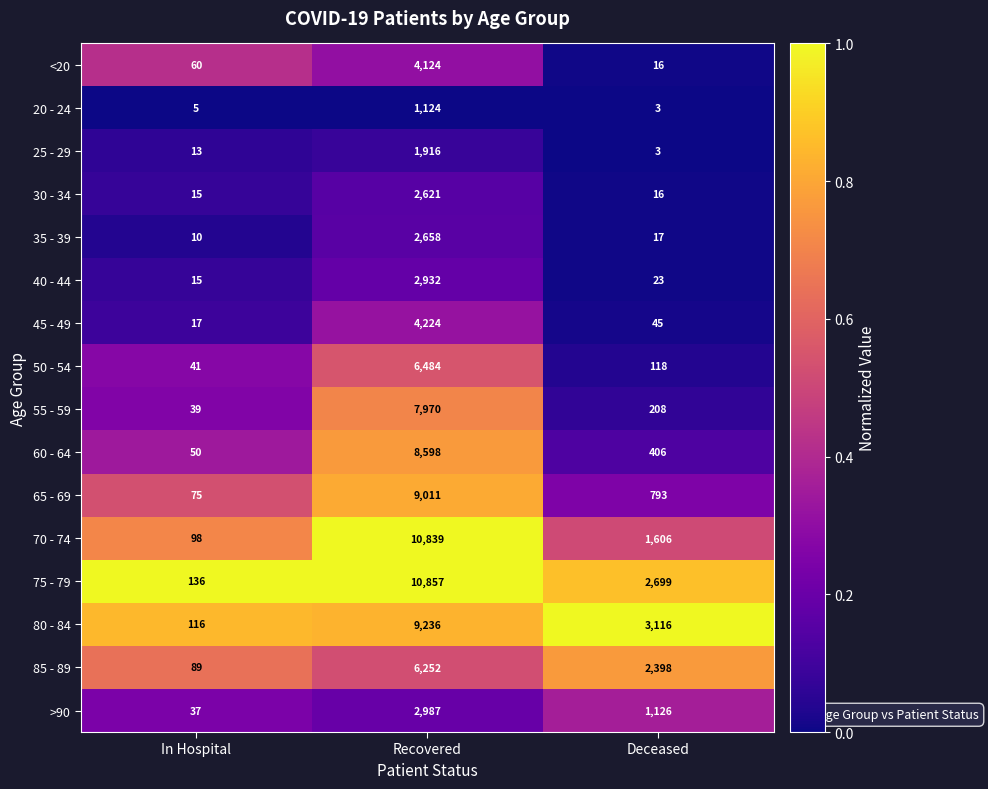

What is the difference between the highest and lowest values at Recovered?

9733